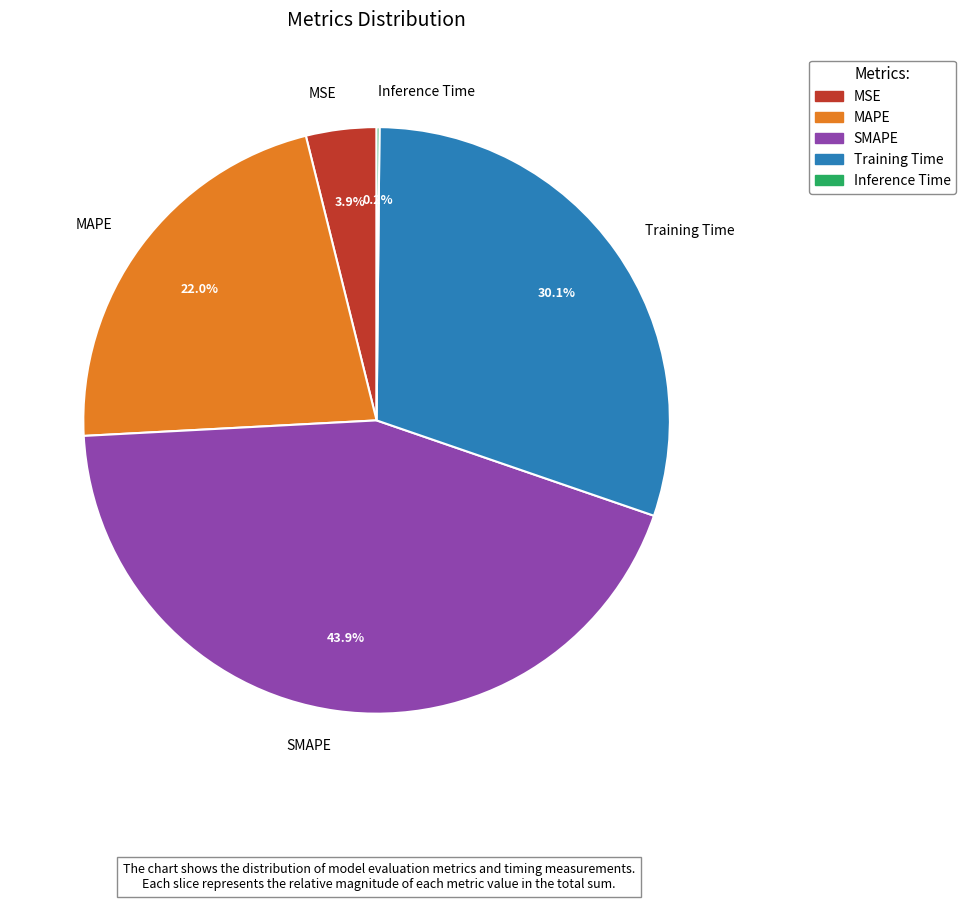

Is there a majority slice in this chart?

No